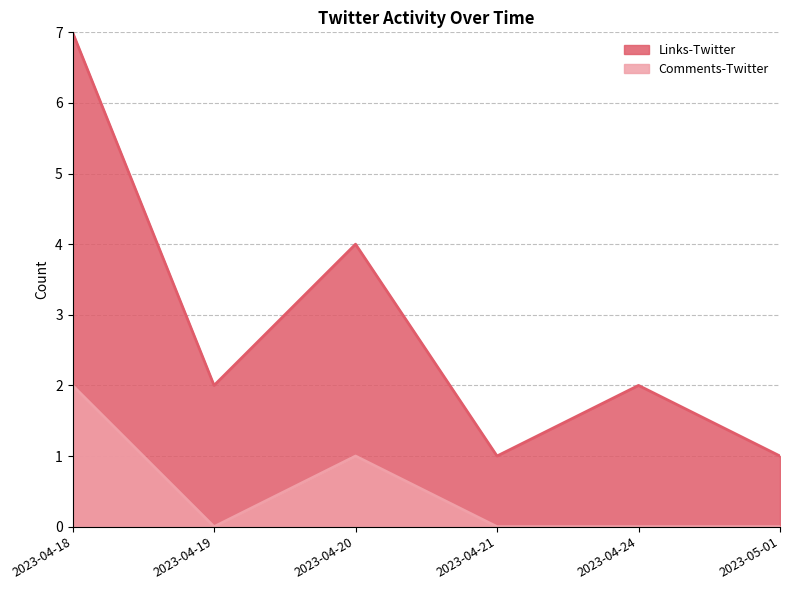

The Links-Twitter series shows 1 at 2023-05-01. True or false?

True